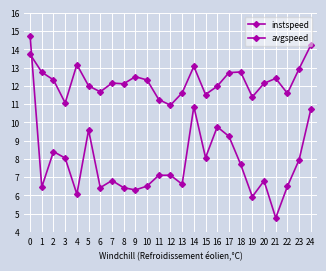

What is the difference between the maximum and minimum values in the avgspeed series?

10.0